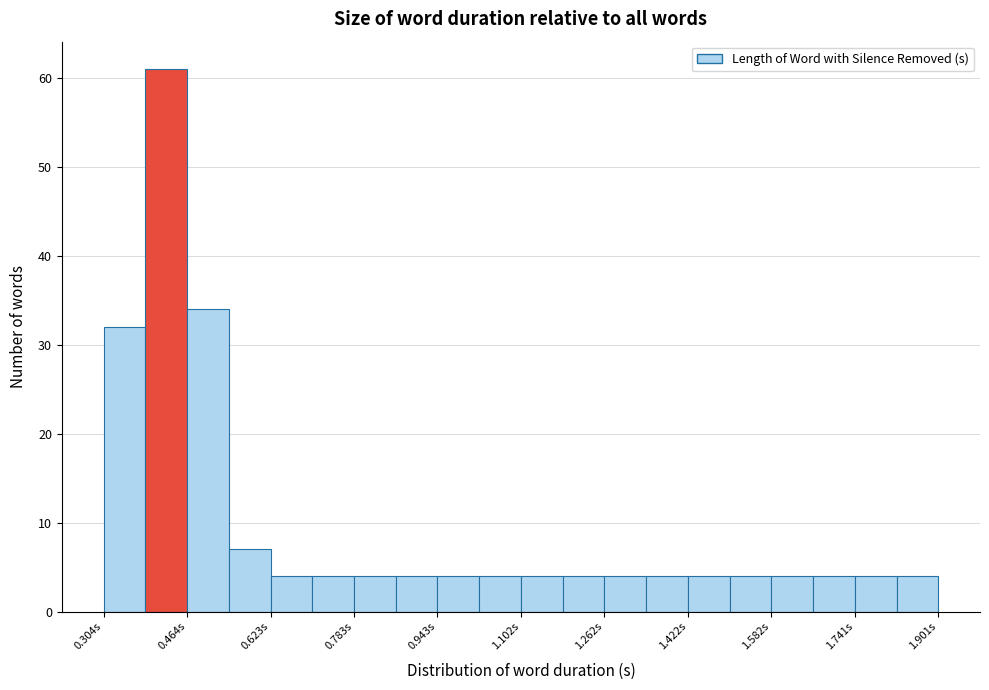

Around what value on the x-axis is the tallest bar? Give the approximate position of its centre, as read against the axis.

0.42